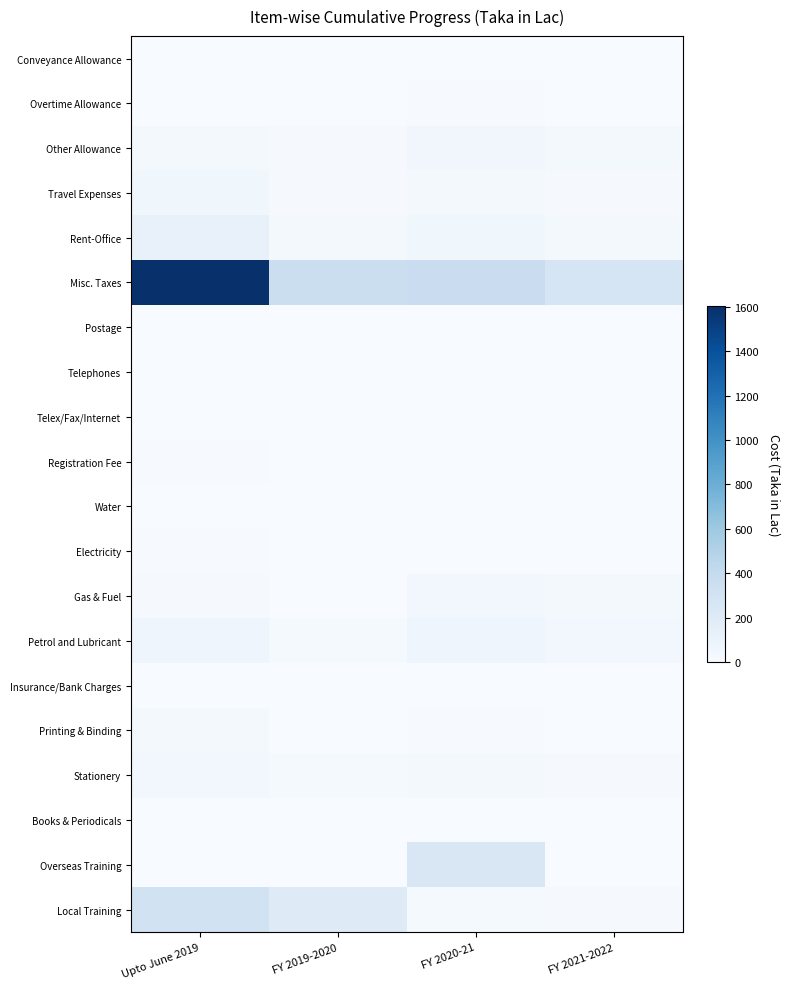

Which category has the highest value across all series?

Upto June 2019